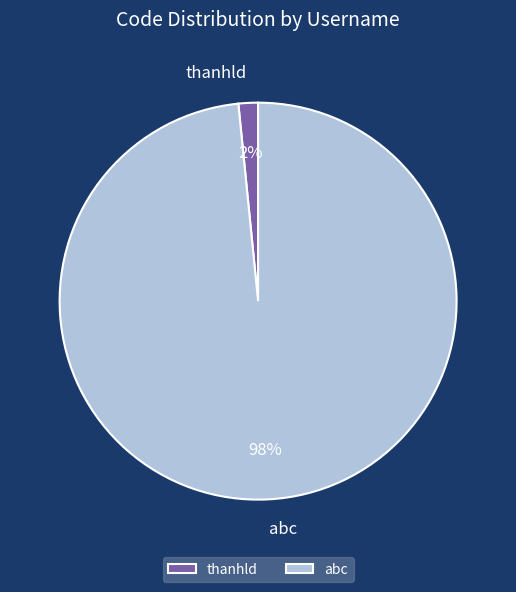

Is it true that thanhld is 2% of the pie?

True